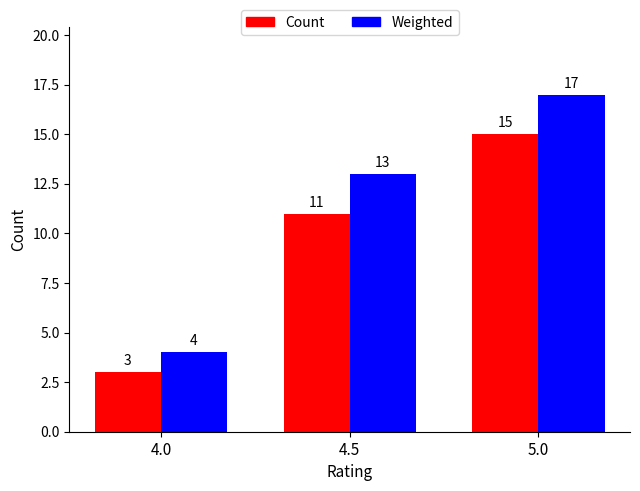

Is it true that Count equals 15 at 5.0?

True